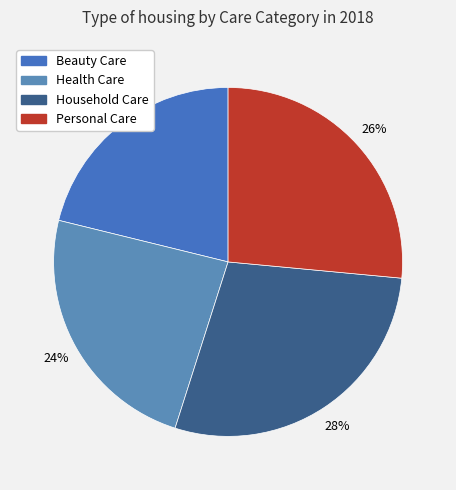

Which category has the biggest portion of the pie?

Household Care